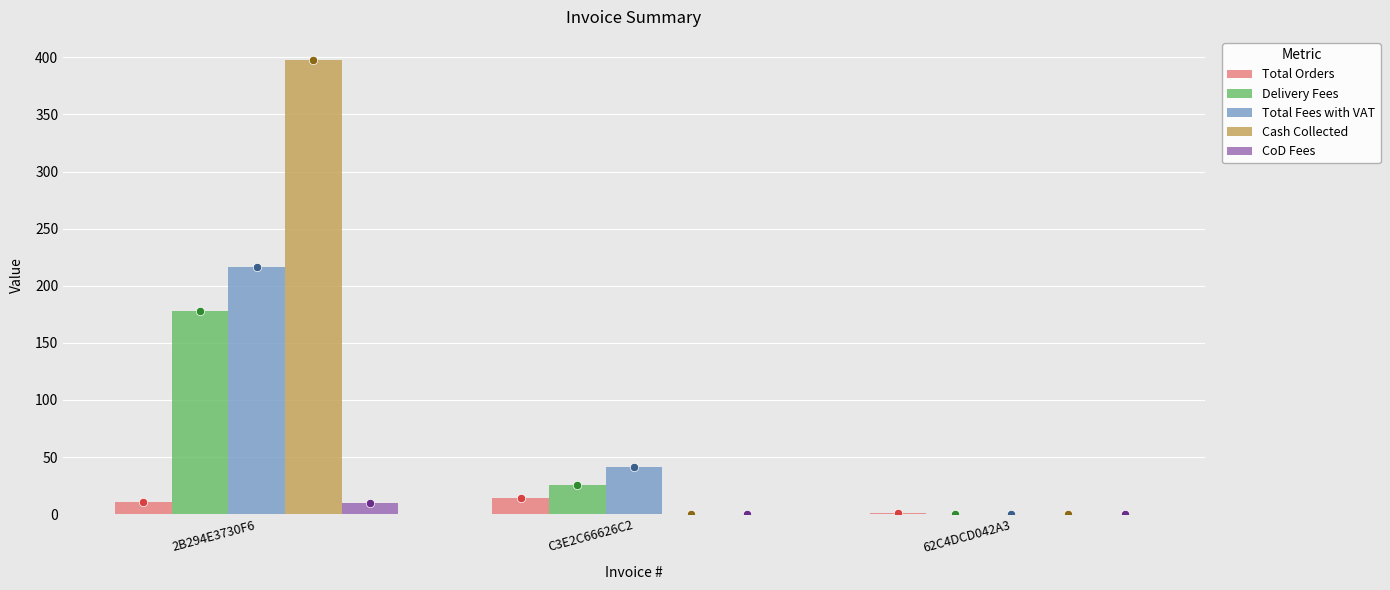

Count the Cash Collected values in the range 0 to 398.

3